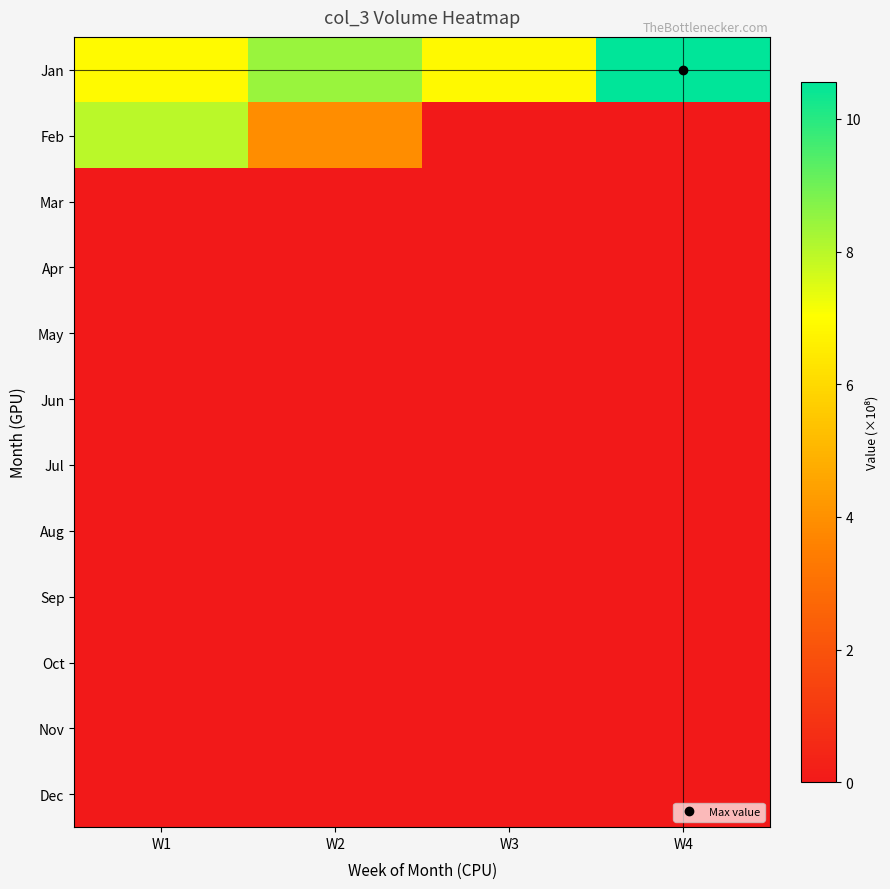

Rank the series at W2 from lowest to highest value.

Mar, Apr, May, Jun, Jul, Aug, Sep, Oct, Nov, Dec, Feb, Jan